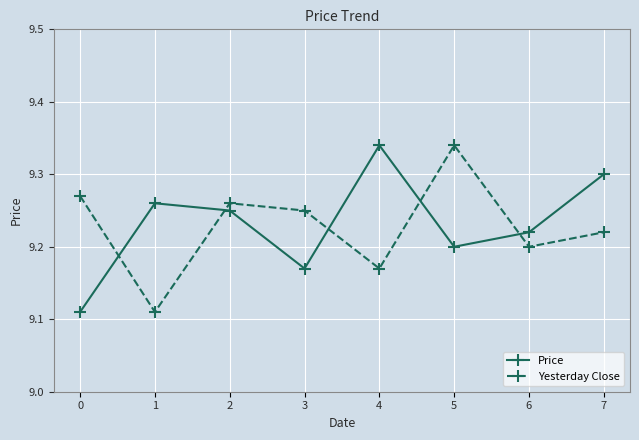

What is the difference between the highest and lowest values at 7?

0.1